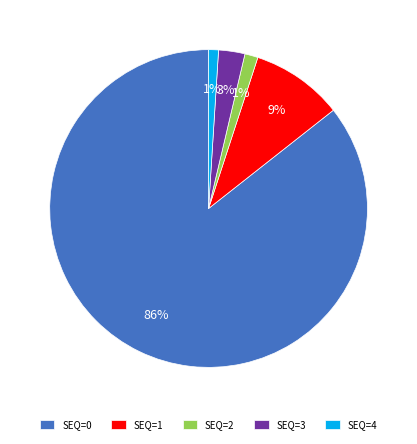

What is the largest slice in the pie chart?

SEQ=0